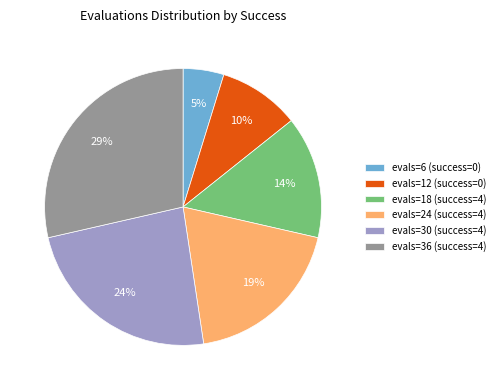

What is the ratio of the value at evals=6 (success=0) to the value at evals=30 (success=4)?

0.2